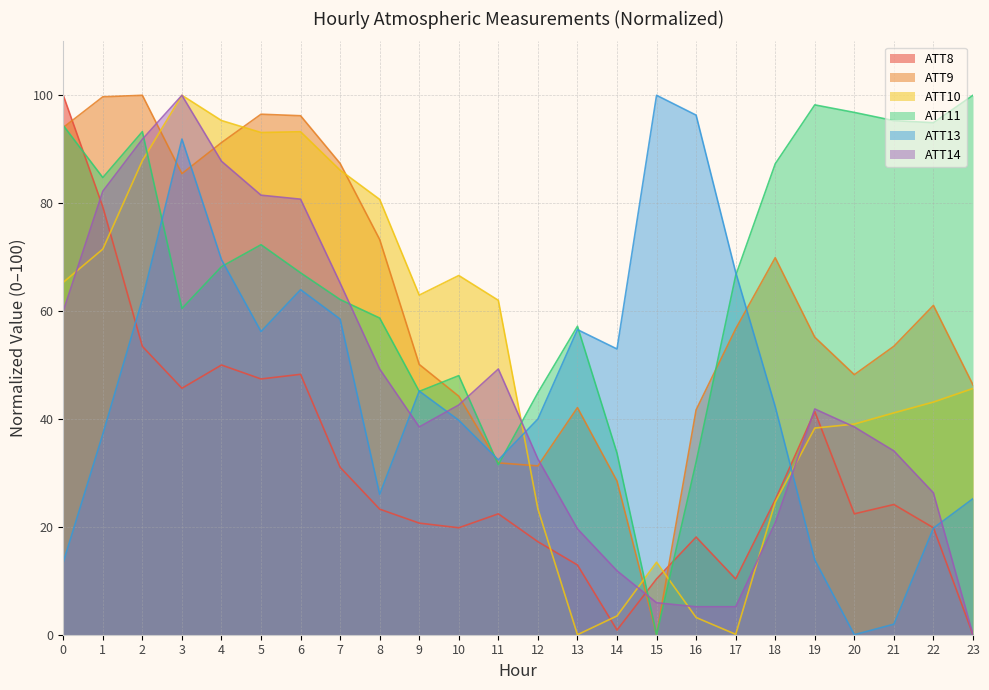

Reading right to left, what are all the values shown in this chart?

ATT8: 23=0.0	22=19.8	21=24.1	20=22.4	19=41.4	18=25.0	17=10.3	16=18.1	15=10.3	14=0.9	13=12.9	12=17.2	11=22.4	10=19.8	9=20.7	8=23.3	7=31.0	6=48.3	5=47.4	4=50.0	3=45.7	2=53.4	1=79.3	0=100.0
ATT9: 23=46.3	22=61.1	21=53.5	20=48.2	19=55.2	18=69.9	17=56.7	16=41.7	15=0.0	14=28.5	13=42.1	12=31.3	11=31.9	10=44.2	9=50.1	8=73.3	7=87.4	6=96.2	5=96.5	4=91.2	3=85.5	2=100.0	1=99.7	0=94.0
ATT10: 23=45.7	22=43.1	21=41.1	20=39.0	19=38.3	18=24.6	17=0.1	16=3.2	15=13.4	14=3.5	13=0.0	12=23.3	11=62.0	10=66.6	9=63.0	8=80.7	7=86.1	6=93.2	5=93.1	4=95.3	3=100.0	2=87.9	1=71.5	0=65.3
ATT11: 23=100.0	22=94.9	21=95.3	20=96.8	19=98.2	18=87.3	17=66.6	16=32.0	15=0.0	14=33.7	13=57.2	12=44.9	11=31.5	10=48.0	9=45.1	8=58.7	7=62.1	6=67.1	5=72.3	4=68.2	3=60.5	2=93.3	1=84.8	0=94.4
ATT13: 23=25.2	22=19.8	21=2.0	20=0.0	19=13.9	18=42.3	17=67.2	16=96.3	15=100.0	14=53.0	13=56.6	12=40.0	11=32.4	10=39.8	9=45.2	8=26.0	7=58.5	6=64.0	5=56.2	4=69.5	3=91.9	2=62.2	1=37.2	0=13.4
ATT14: 23=0.0	22=26.3	21=34.1	20=38.5	19=41.9	18=20.7	17=5.2	16=5.2	15=5.9	14=11.9	13=19.6	12=32.6	11=49.3	10=42.6	9=38.5	8=49.3	7=65.2	6=80.7	5=81.5	4=87.8	3=100.0	2=91.9	1=82.2	0=60.0